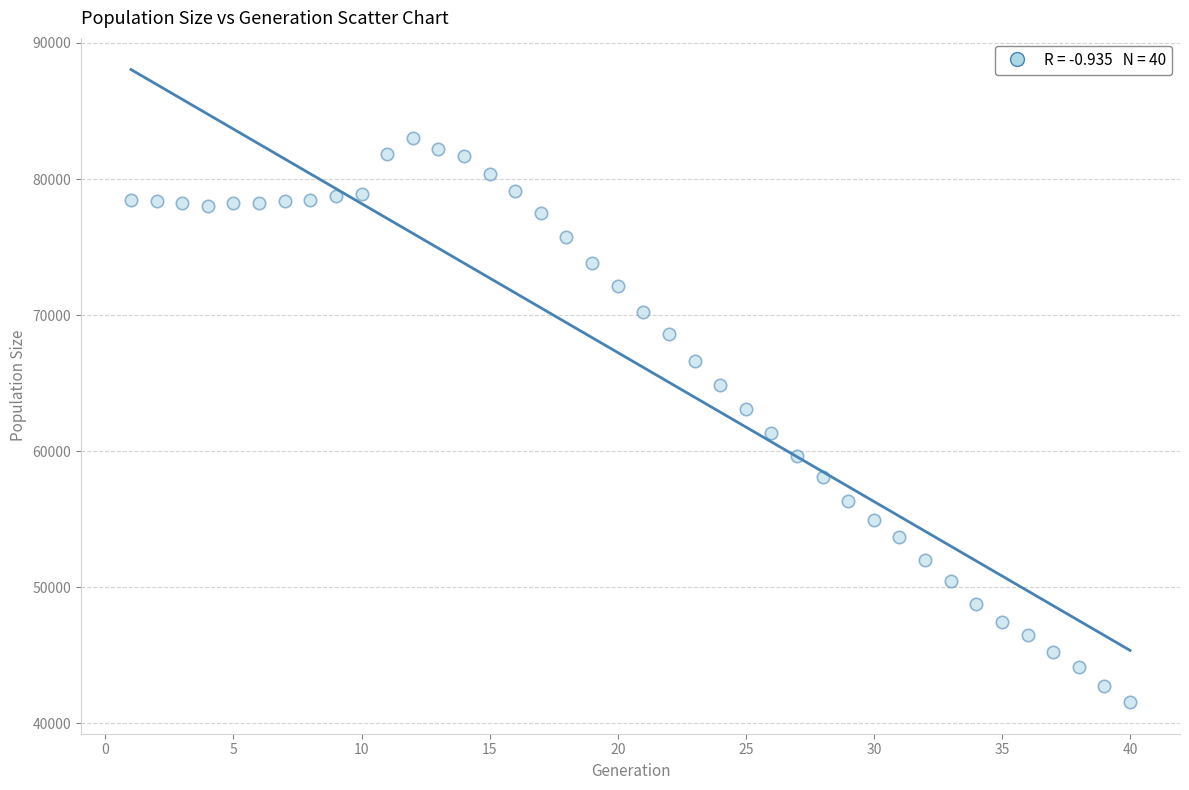

What is the range of Y values (max minus min)?

41438